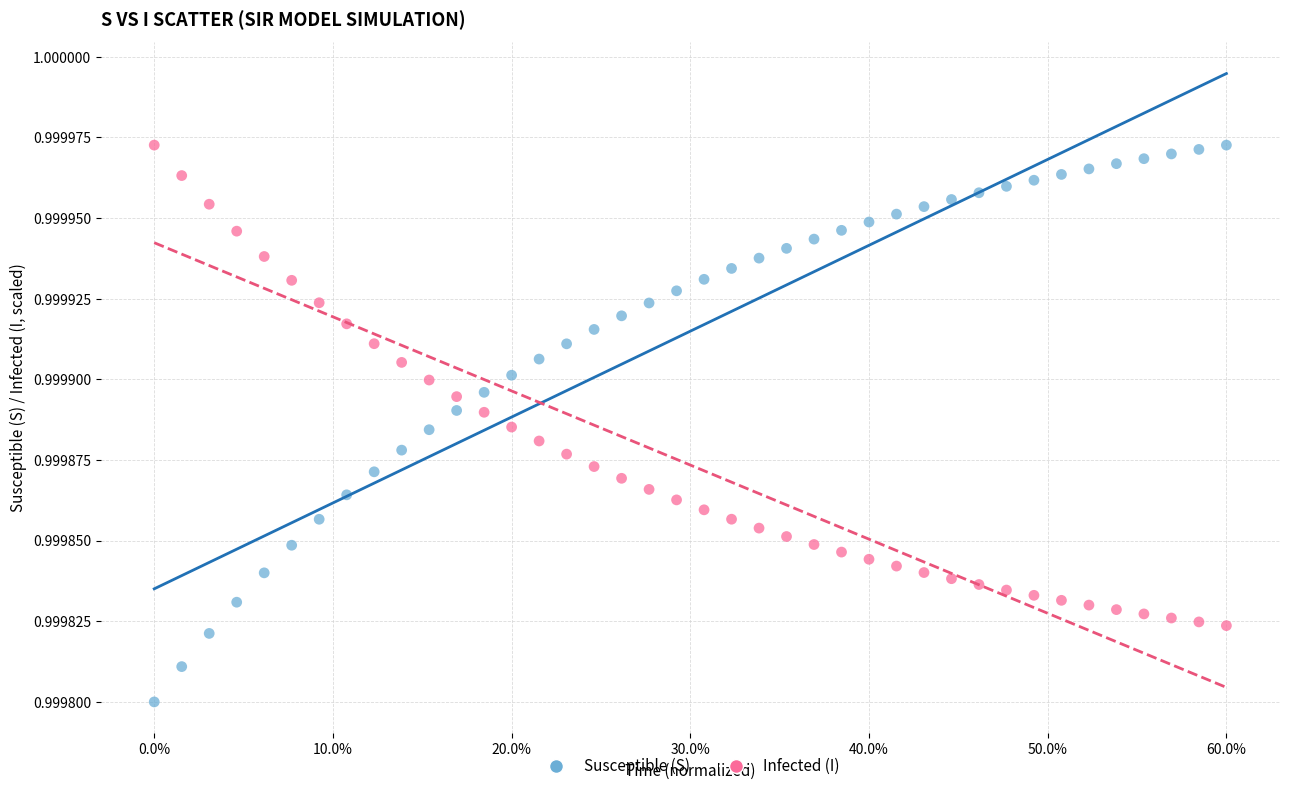

Count the number of points in this scatter plot.

80